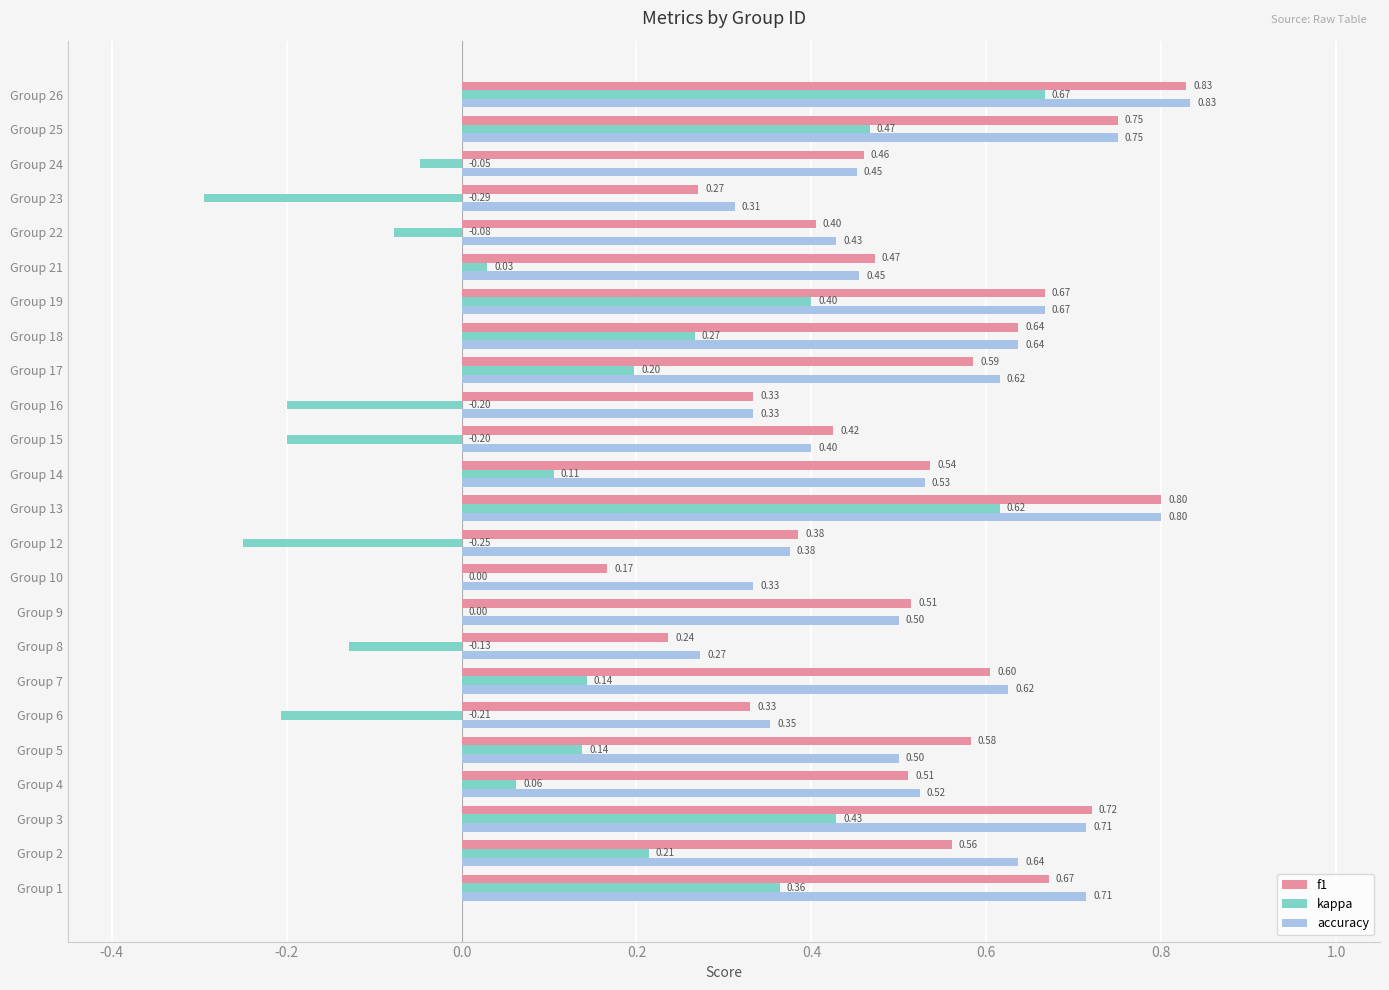

Count the accuracy values in the range 0 to 1.

24